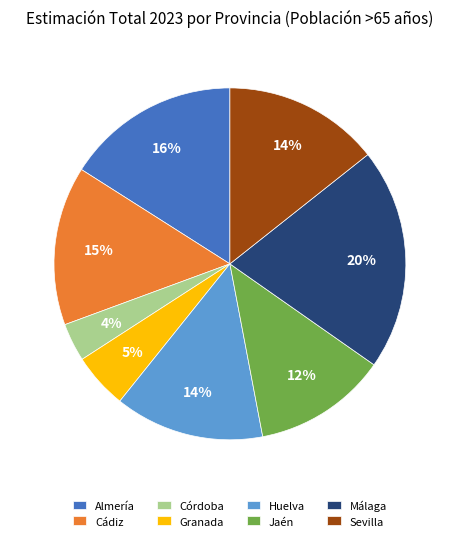

Which slice is the largest?

Málaga